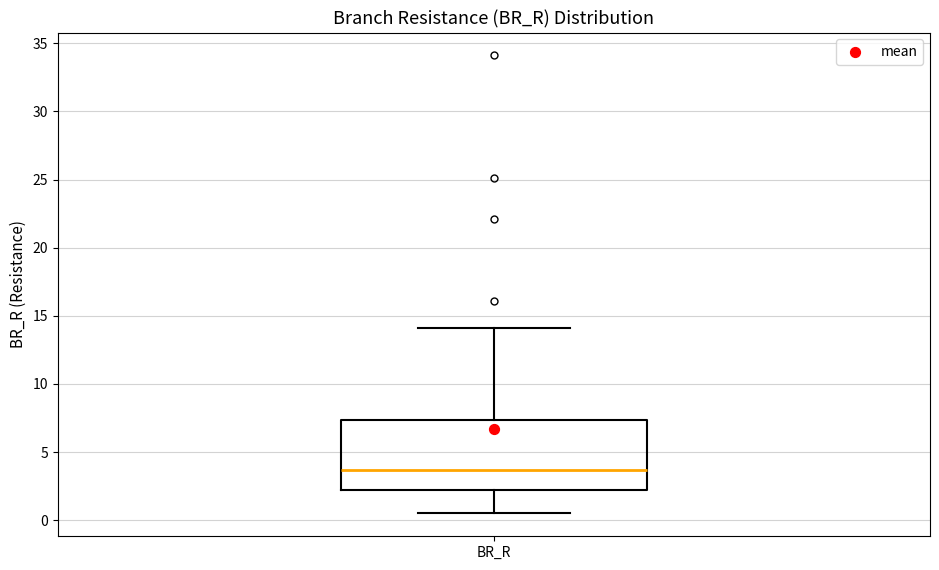

Read this box plot against the y-axis: the position of the median line, the range covered by the box, and the ends of both whiskers. The values are not printed on the chart, so give them approximately, as read against the axis.

median 3.5, box 2.5 to 7.5, whiskers 0.5 to 14.0